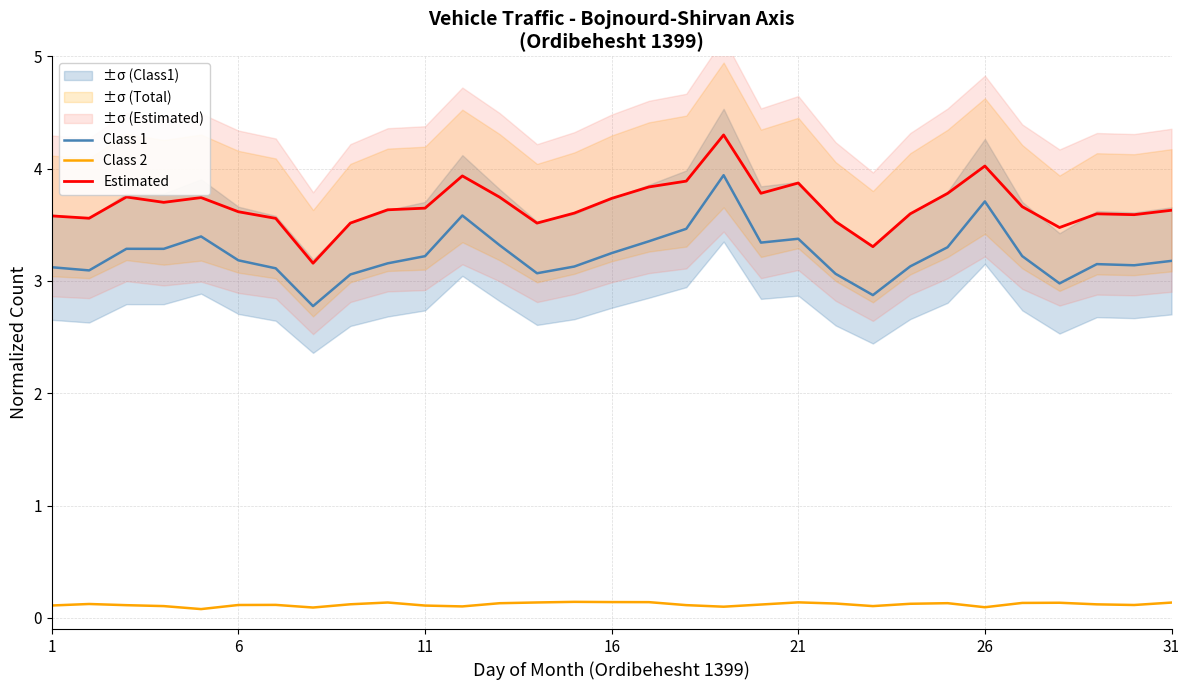

True or false: Class 1 and Class 2 intersect in this chart.

False